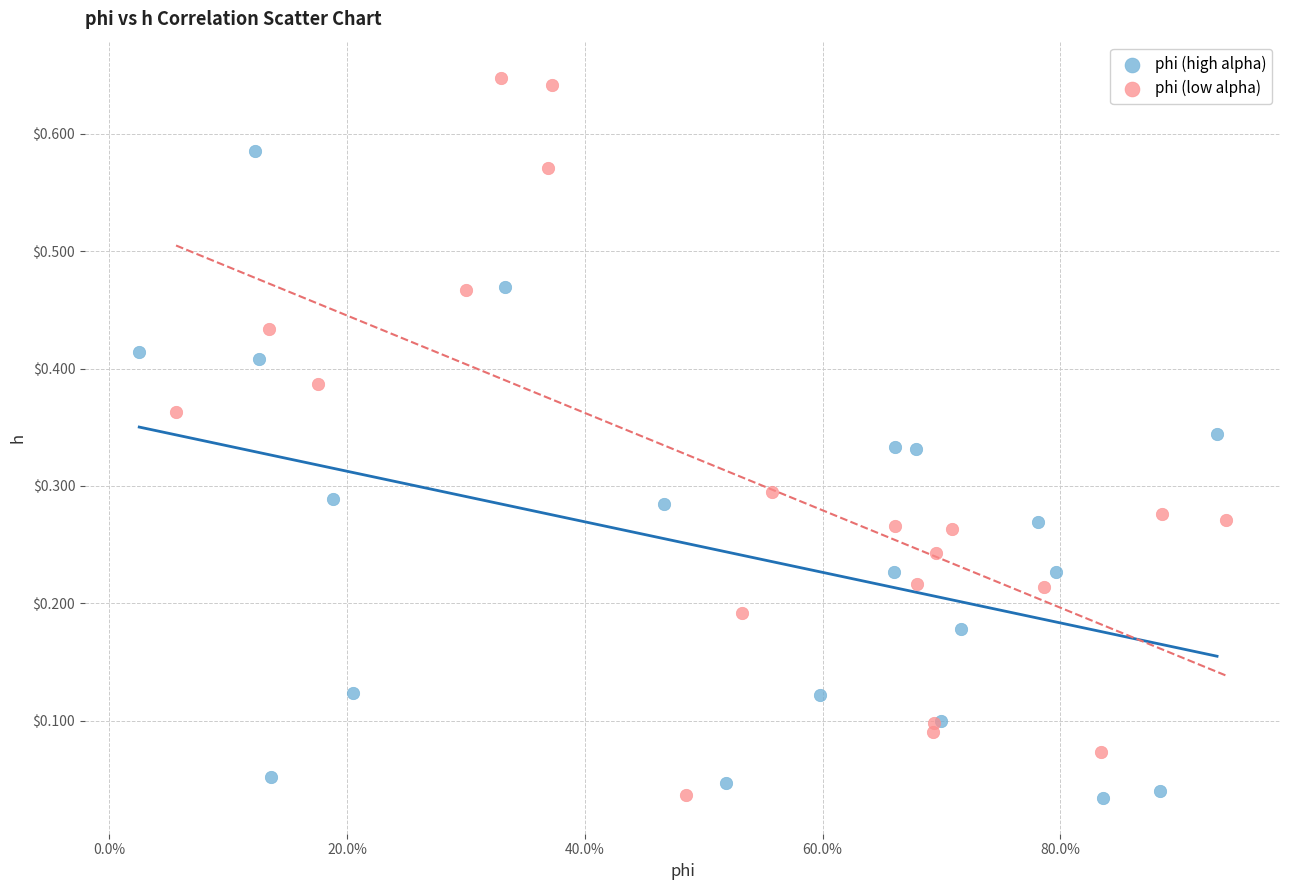

What are all the series names shown in the legend?

phi (high alpha), phi (low alpha)